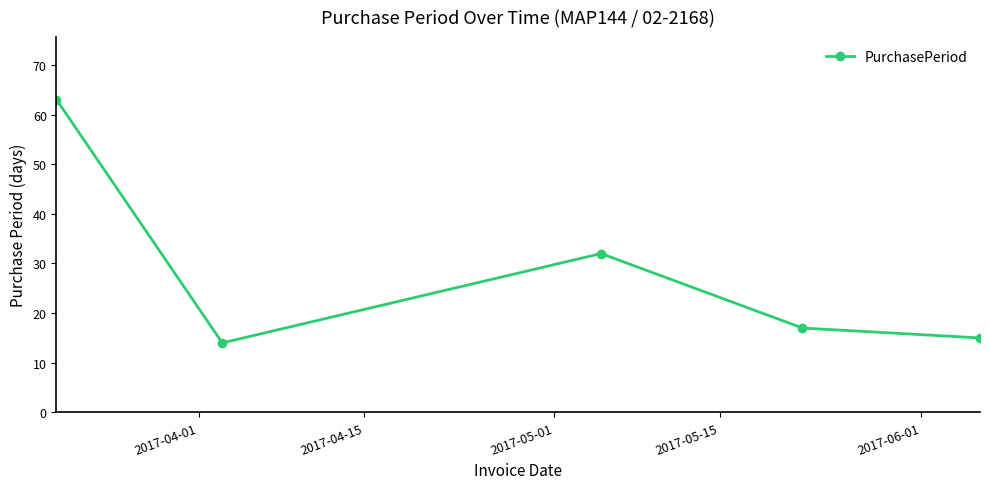

What is the minimum value shown in the chart?

14